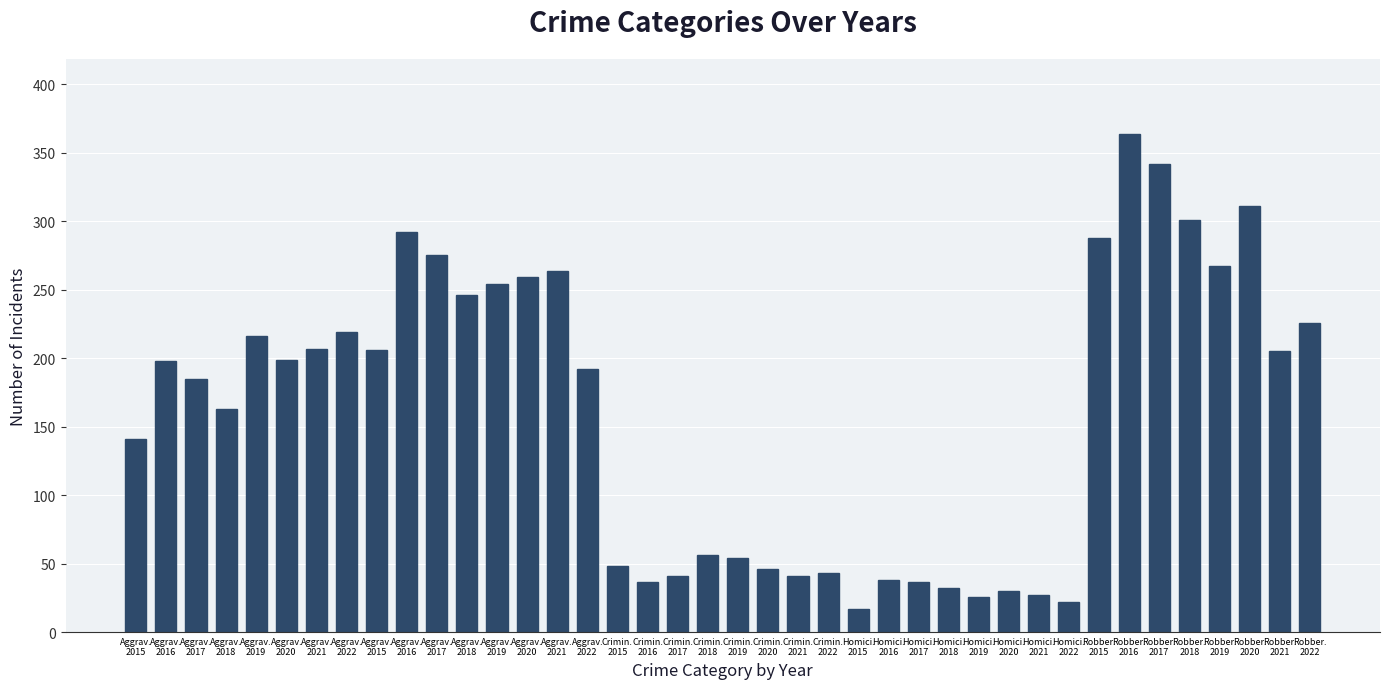

The value at Aggrav.
2016 is 506. True or false?

False